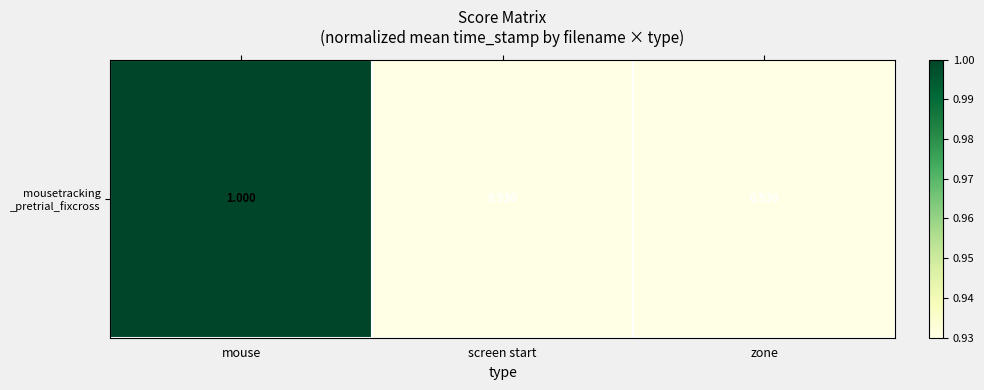

What is the difference between the maximum and minimum values?

0.1